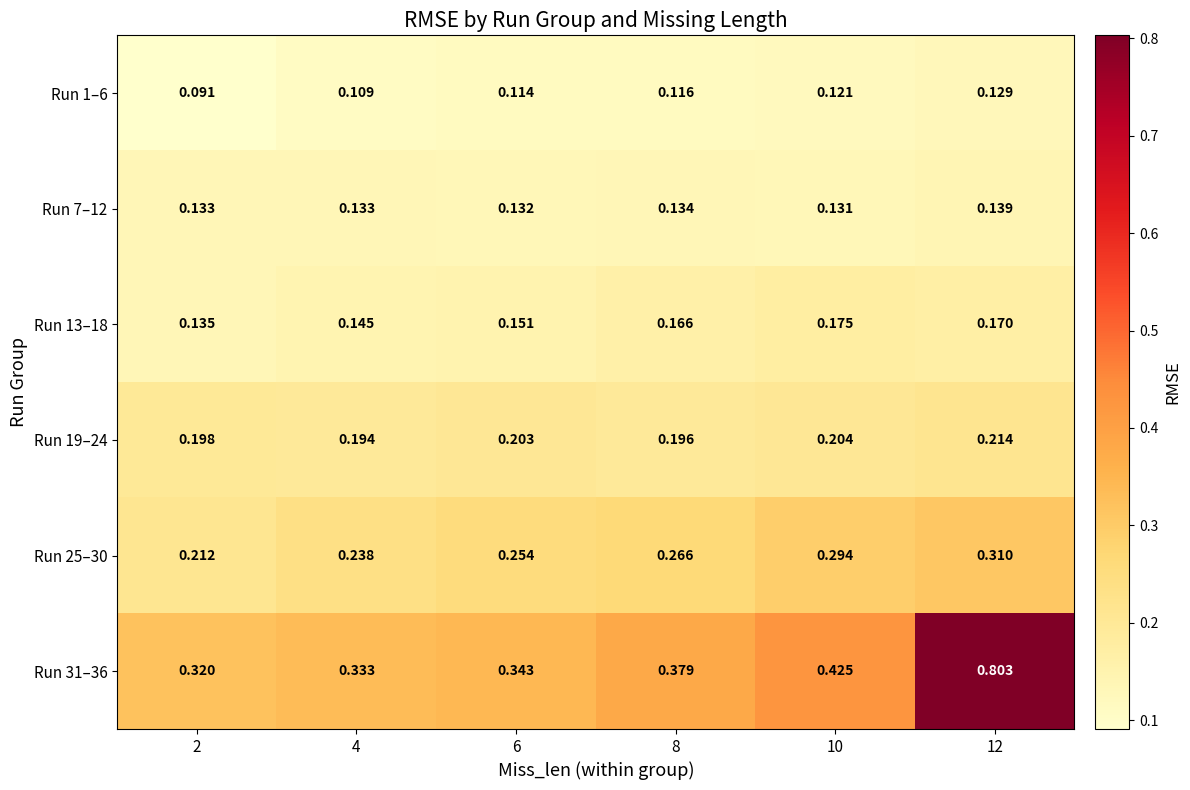

At which category is the sum across all series the highest?

12